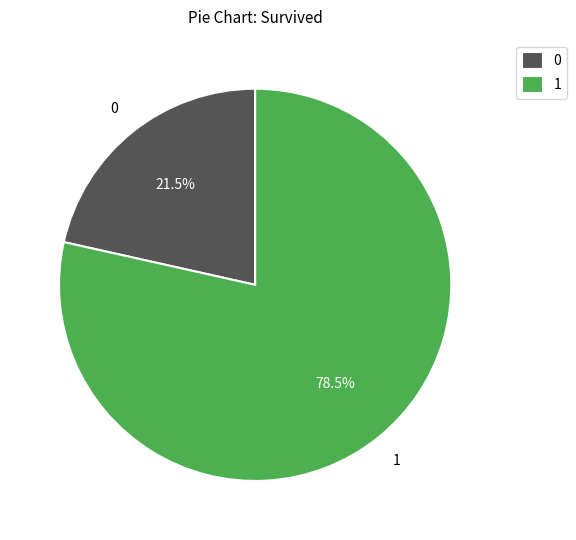

Count the number of slices in the pie.

2